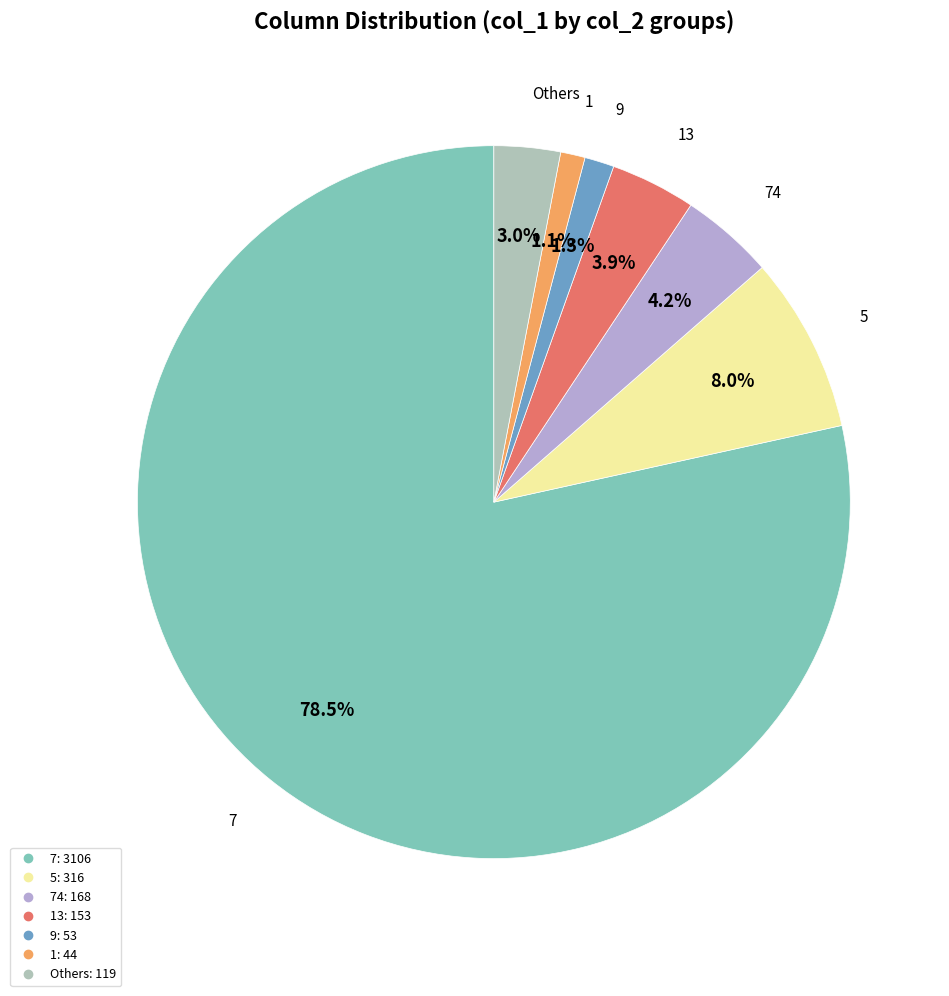

Is there a majority slice in this chart?

Yes